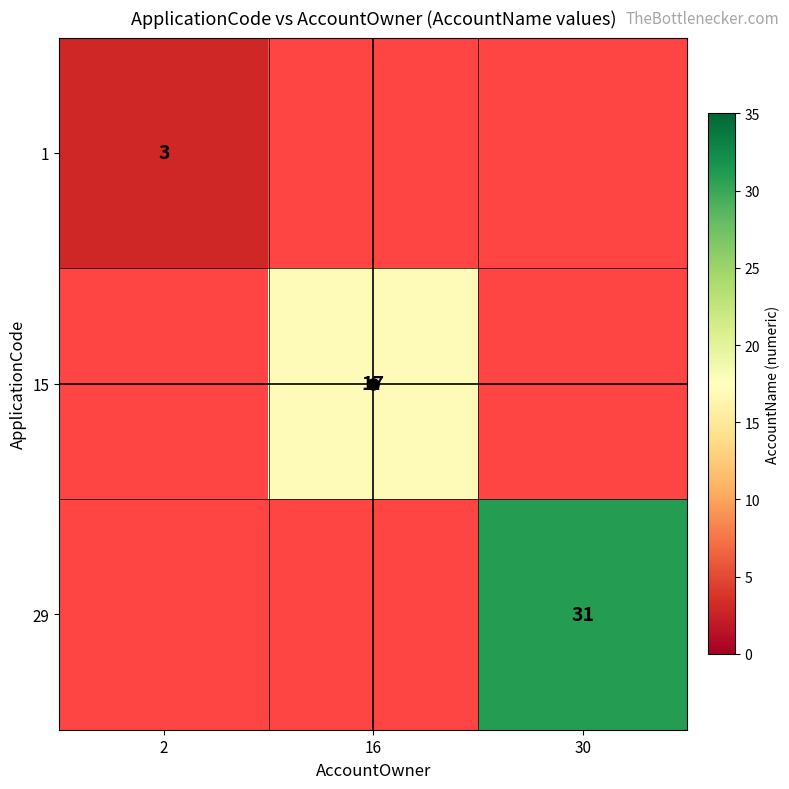

Is it true that 1 equals 1 at 2?

False